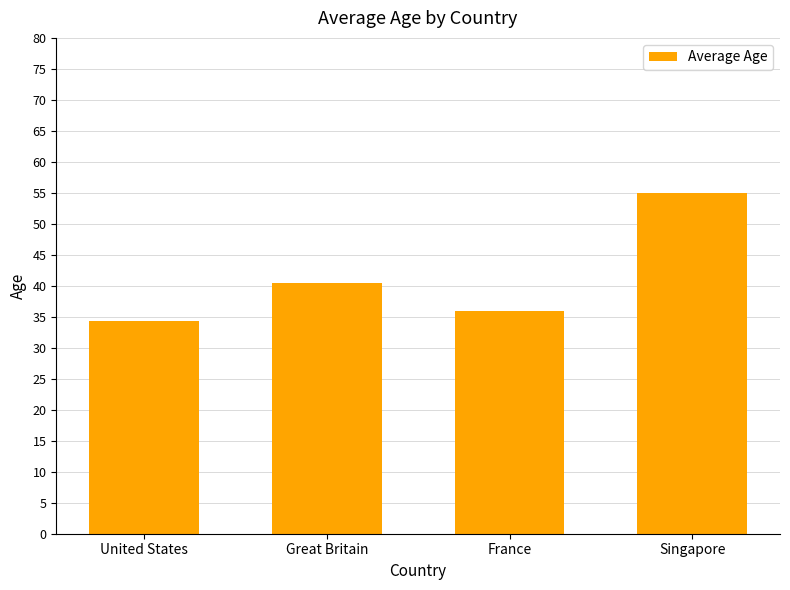

Is it true that the value at Great Britain is 26.5?

False